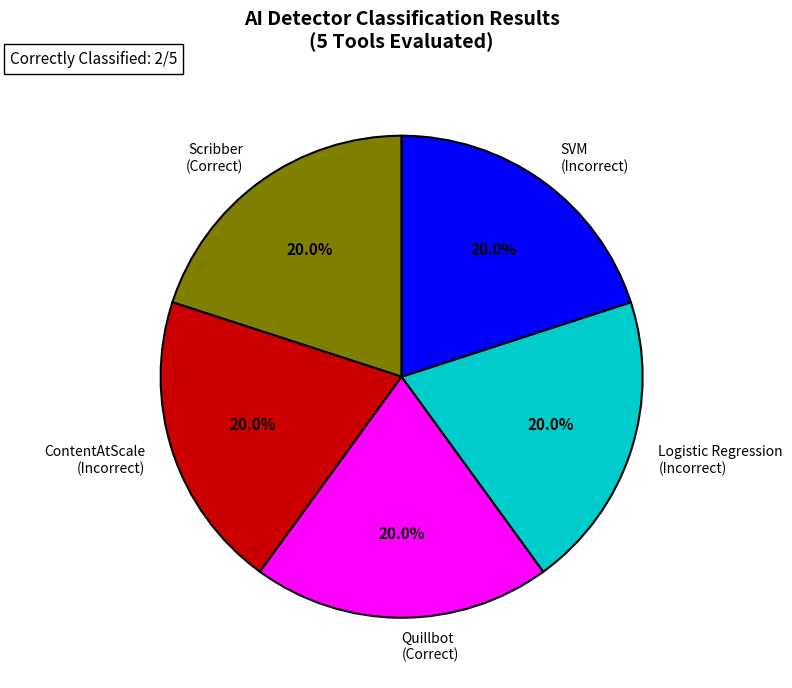

Is it true that ContentAtScale is 1% of the pie?

False